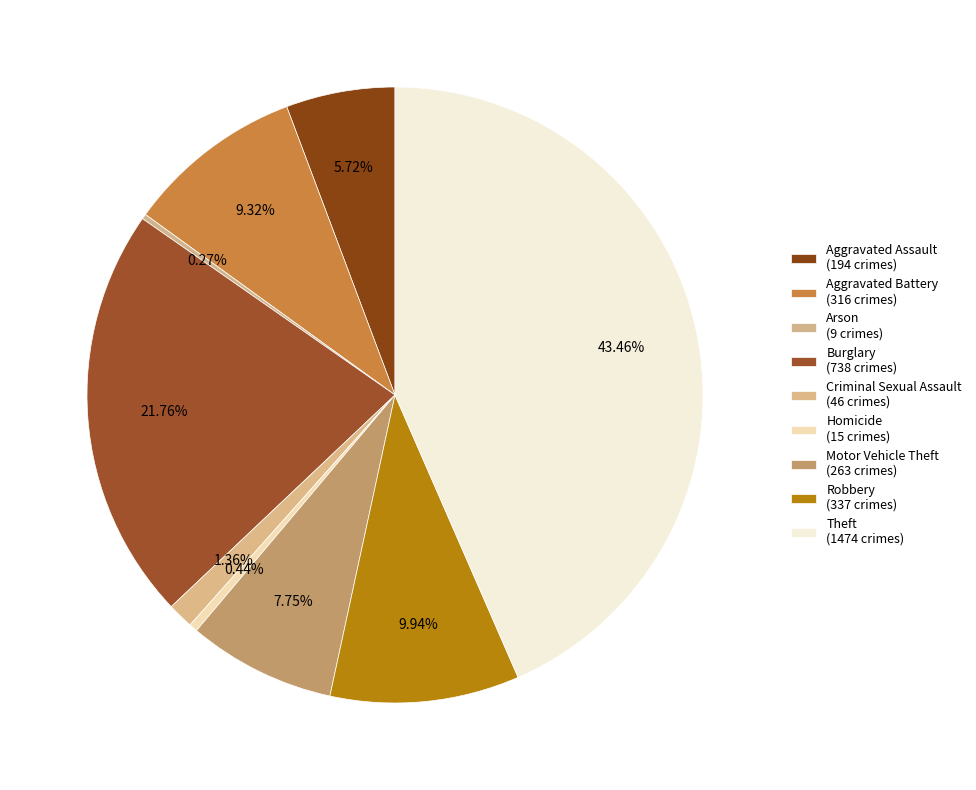

How many segments does this pie chart have?

9